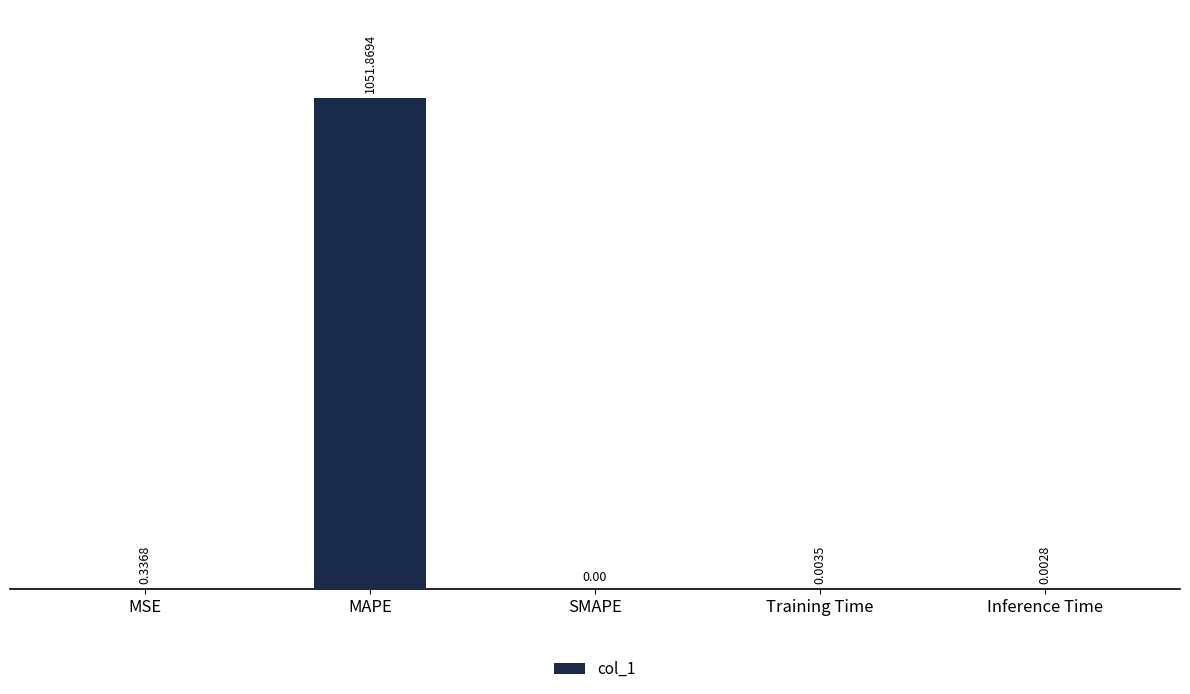

What is the sum of all values?

1052.2